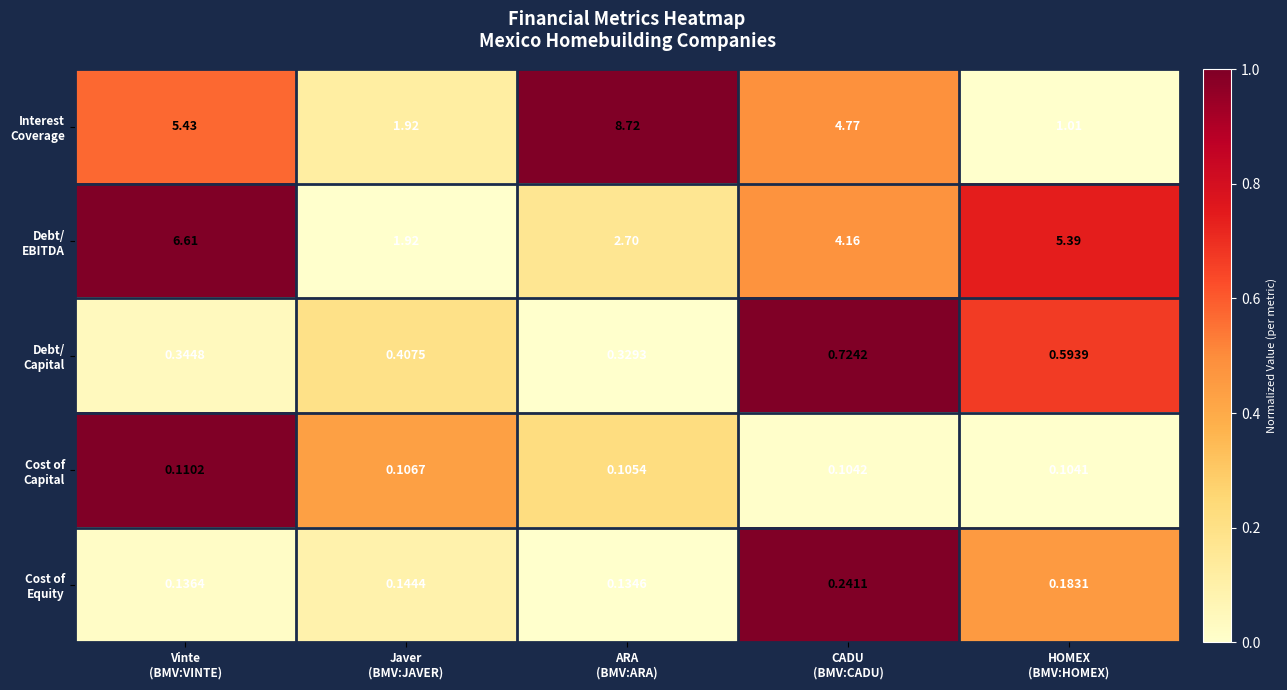

What is the difference between the highest and lowest values at Javer
(BMV:JAVER)?

1.8